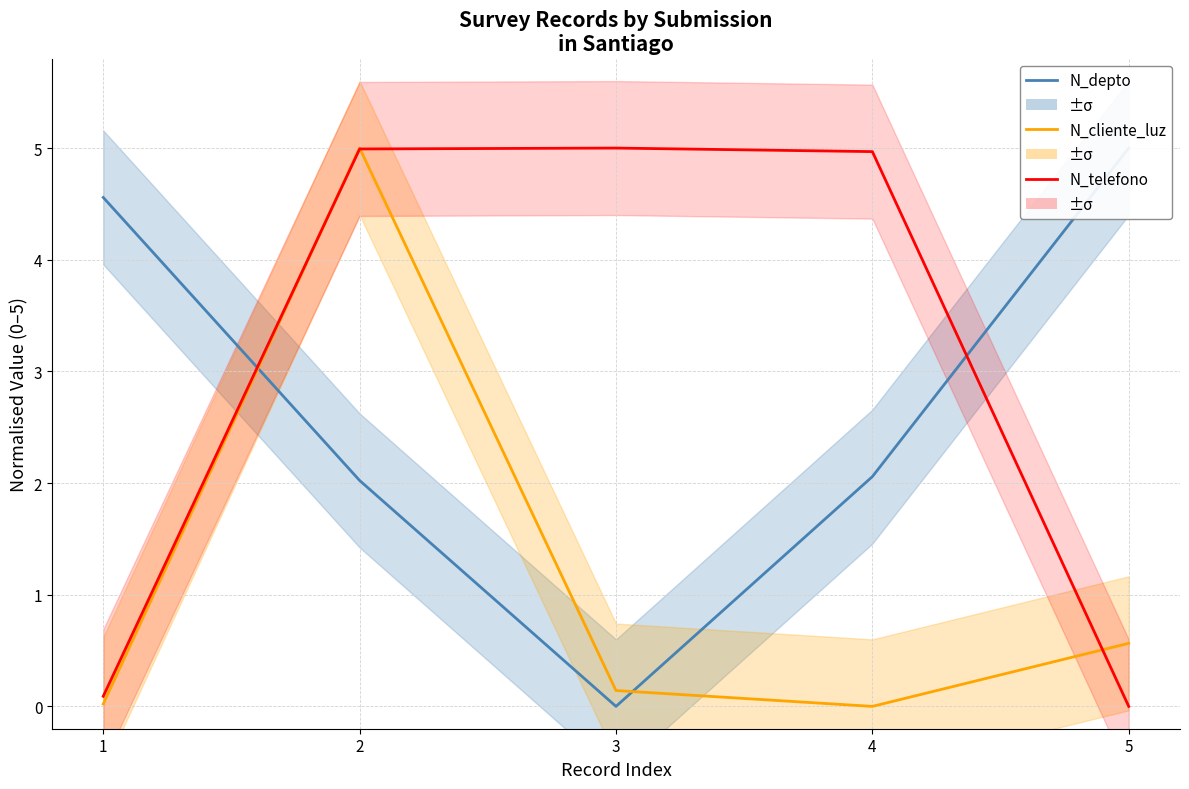

The N_telefono series shows 5.0 at 3. True or false?

True